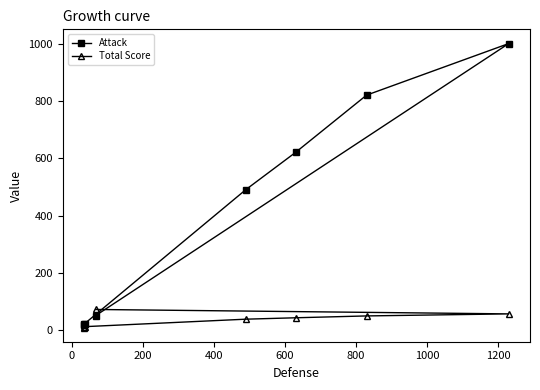

Reading left to right, transcribe all the data shown in this chart.

Attack: 51.0	1000.0	820.0	620.0	490.0	23.0	21.0	19.0
Total Score: 72.2	56.8	49.7	43.2	38.3	12.2	10.8	9.2